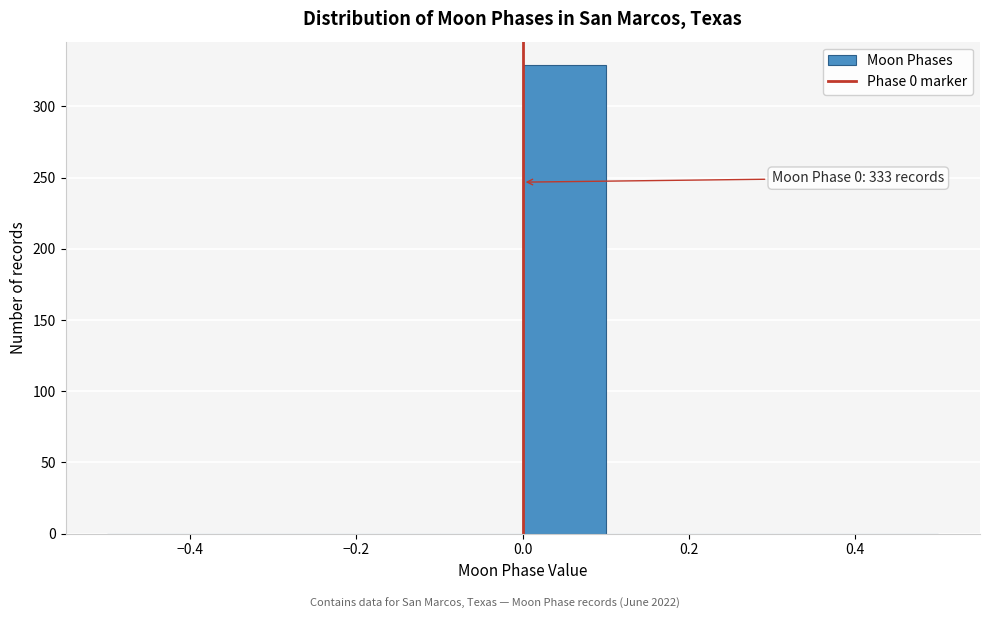

Over which range of the x-axis is the bar tallest?

0.0 to 0.1